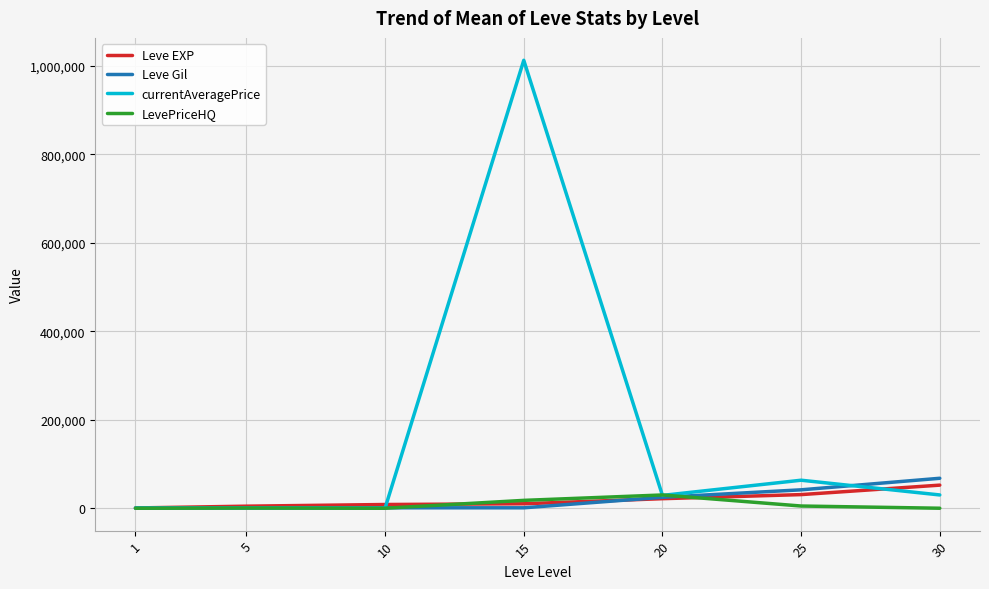

What are all the series names shown in the legend?

Leve EXP, Leve Gil, currentAveragePrice, LevePriceHQ